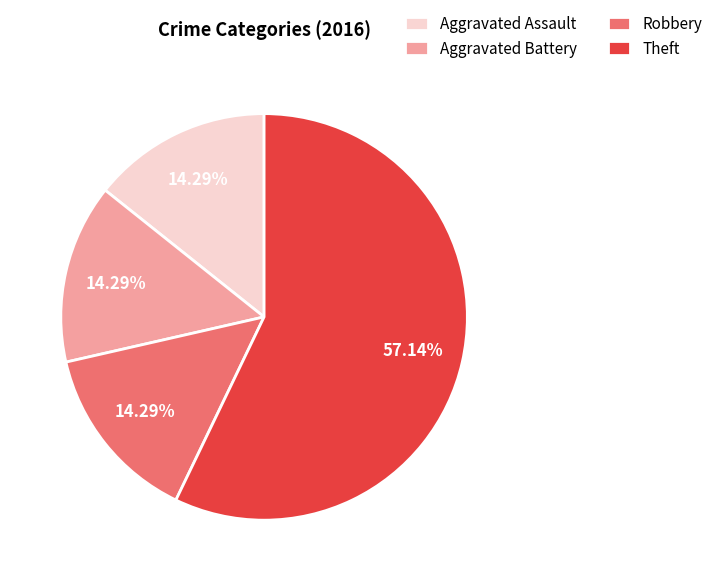

How many segments does this pie chart have?

4